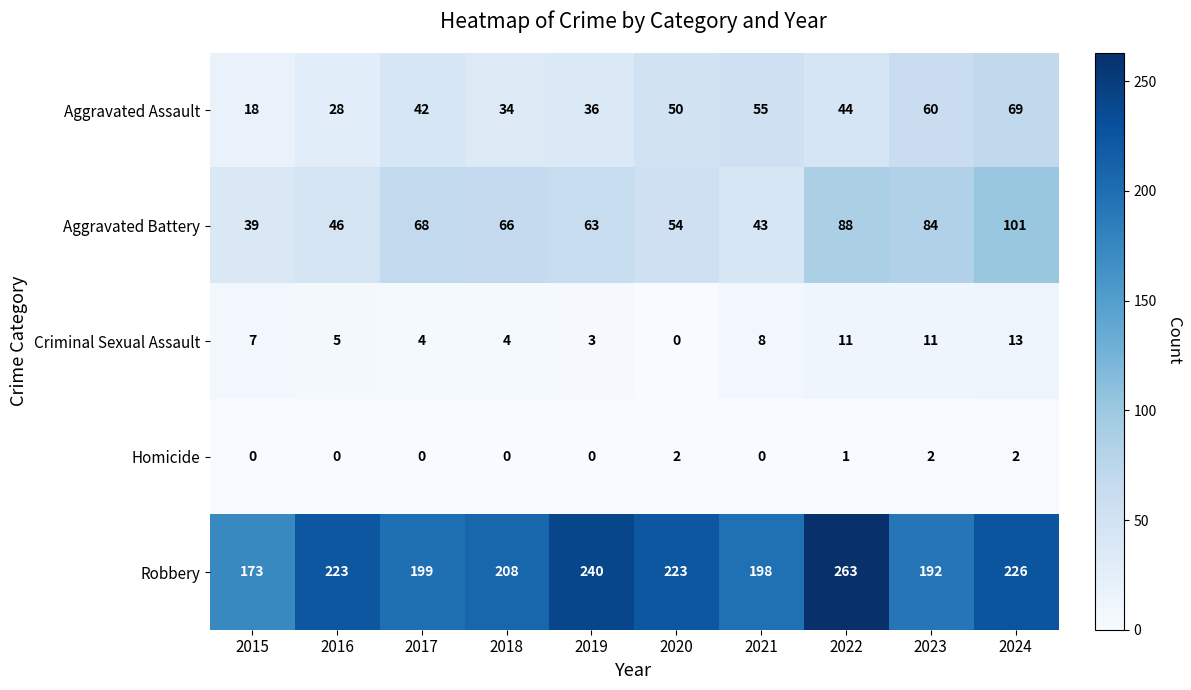

True or false: Criminal Sexual Assault has a value of 3 at 2016.

False